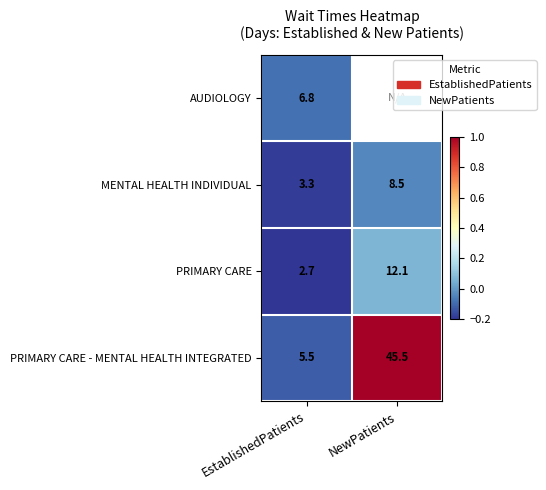

List the labels in order of PRIMARY CARE - MENTAL HEALTH INTEGRATED value, largest first.

NewPatients, EstablishedPatients